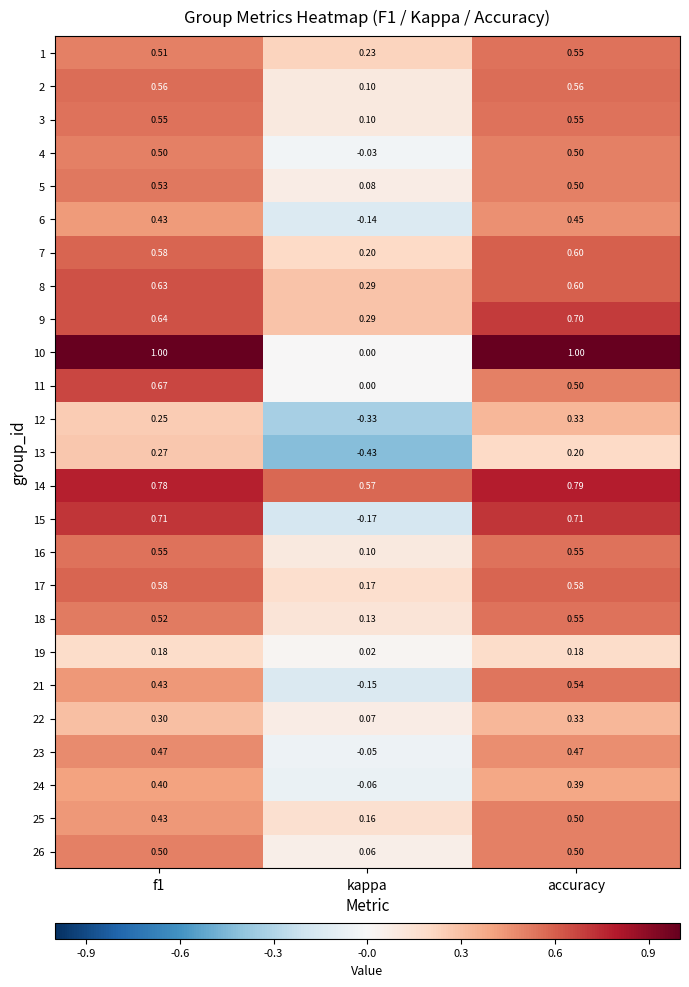

Which series changed the most between f1 and kappa?

10